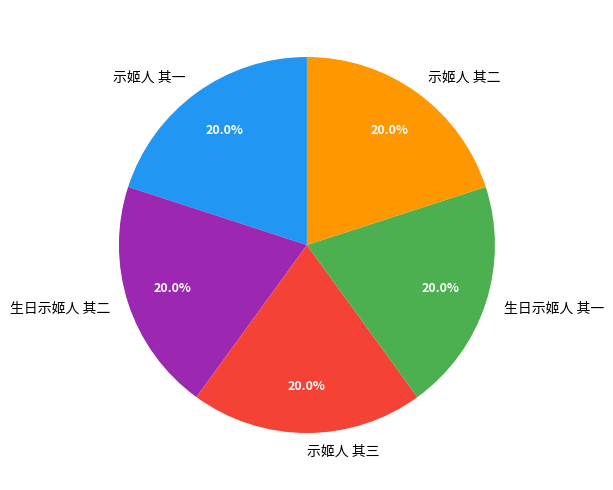

Combined, do 示姬人 其三 and 示姬人 其二 account for over 50%?

No